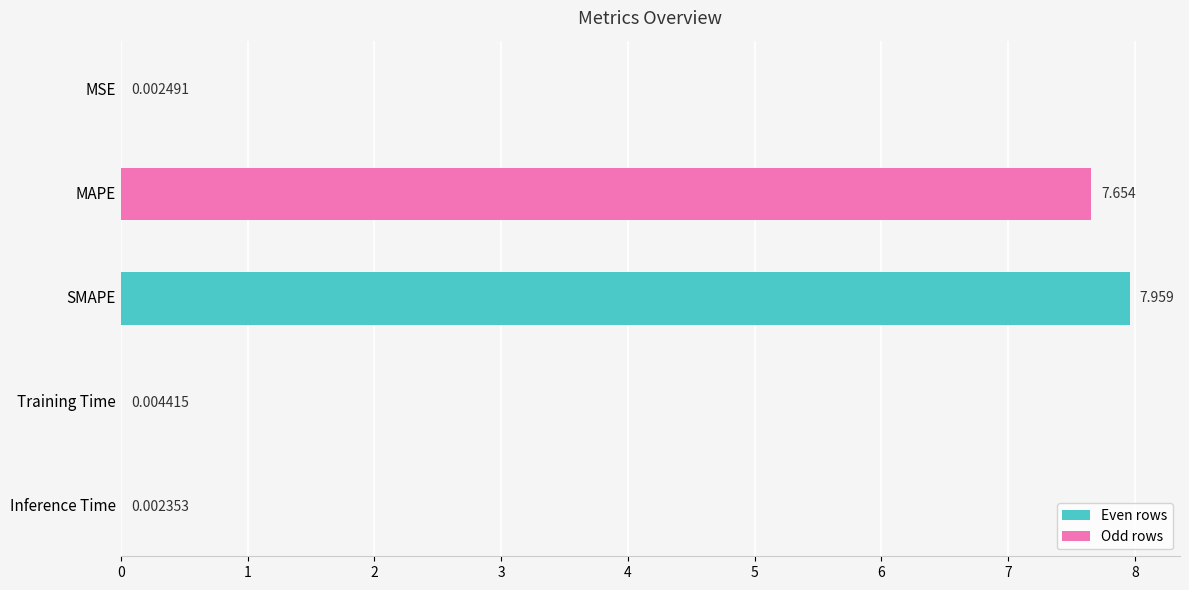

At which category does the chart reach its peak across all series?

SMAPE